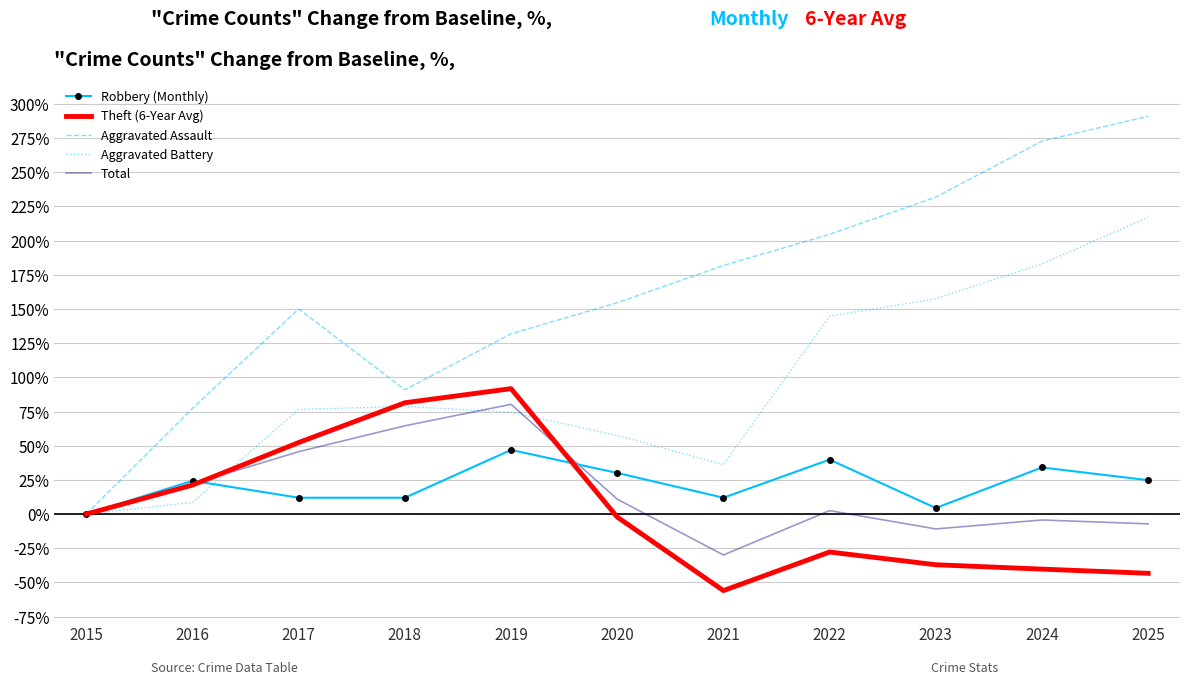

Is it true that Aggravated Battery equals 57.4 at 2020?

True